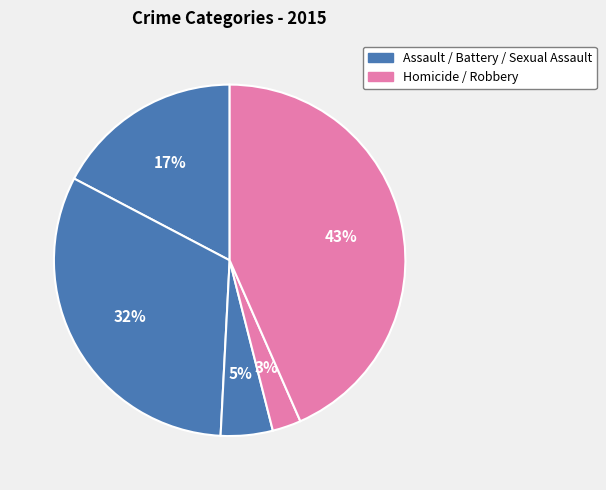

Which slice is the smallest?

Homicide